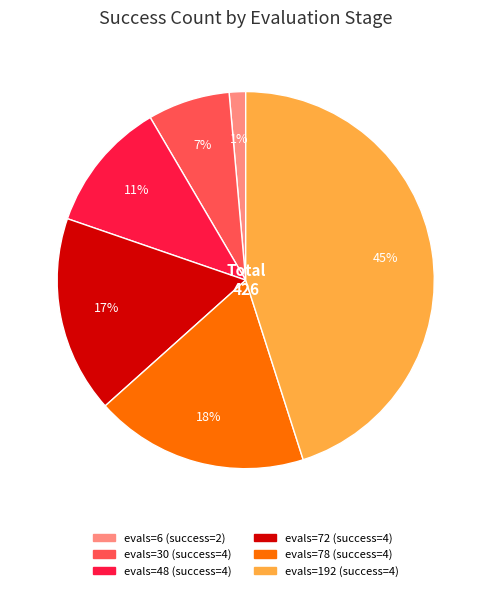

Rank the categories by value from lowest to highest.

evals=6, evals=30, evals=48, evals=72, evals=78, evals=192